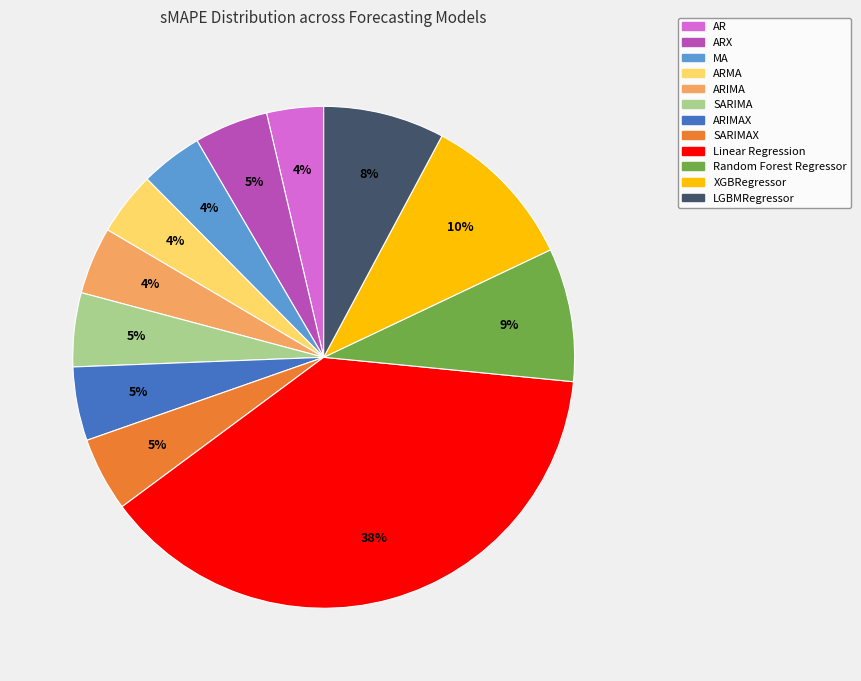

To the nearest percent, what is the average slice percentage?

8%